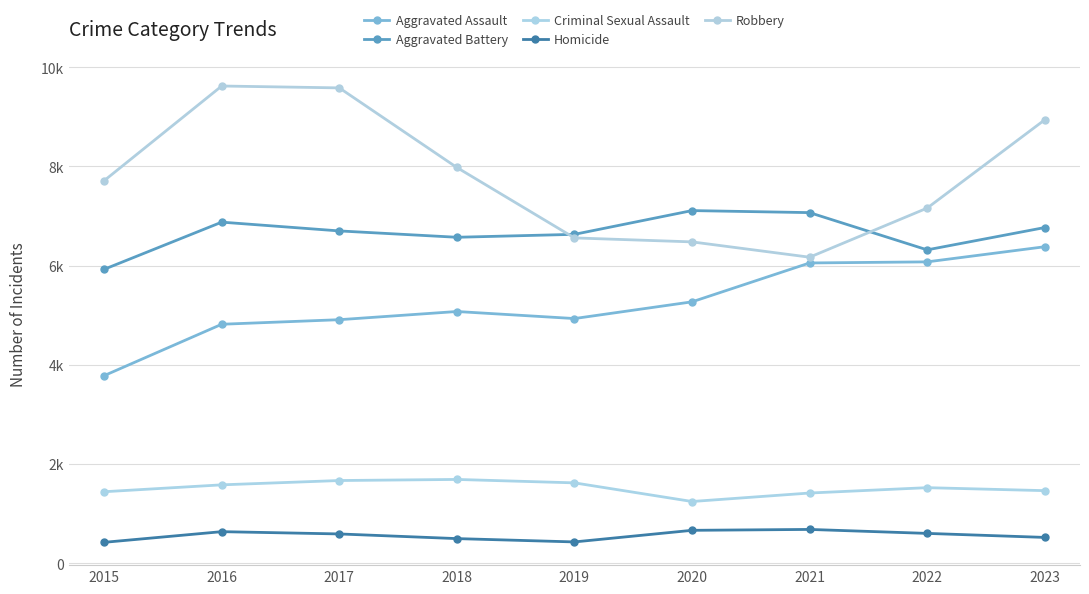

At which label does Aggravated Battery first exceed 6701?

2016